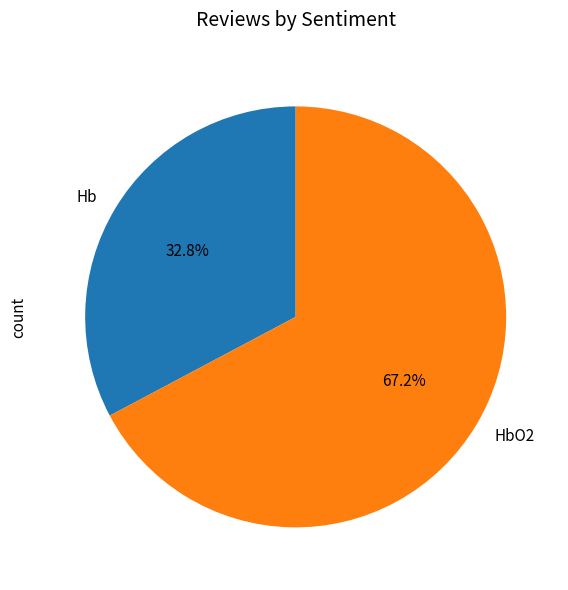

Rank the categories by value from highest to lowest.

HbO2, Hb